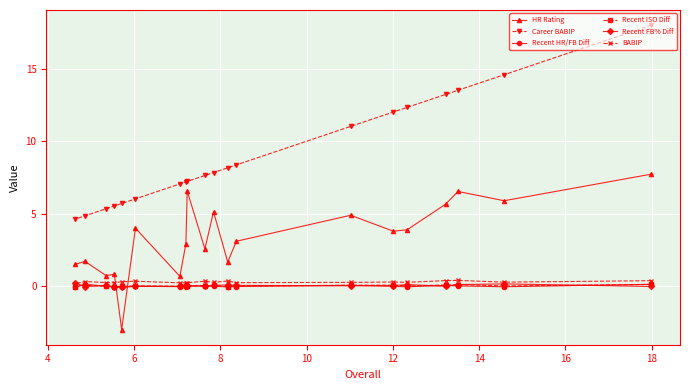

What is the greatest value displayed?

18.0